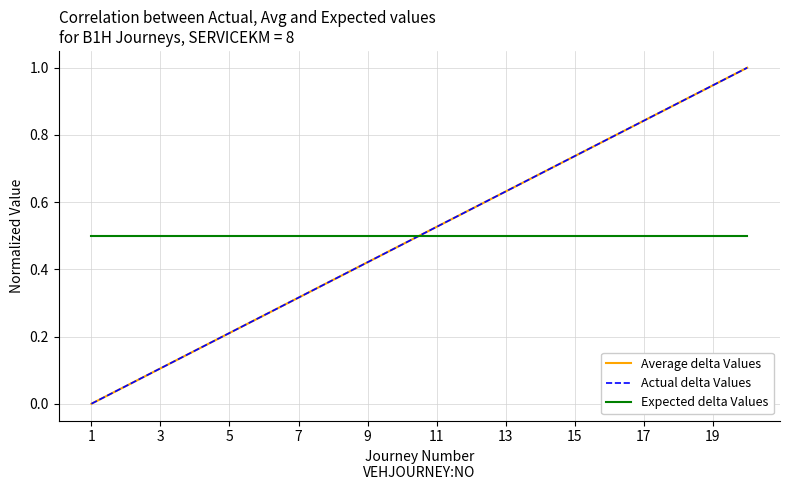

True or false: Actual delta Values and Average delta Values intersect in this chart.

False